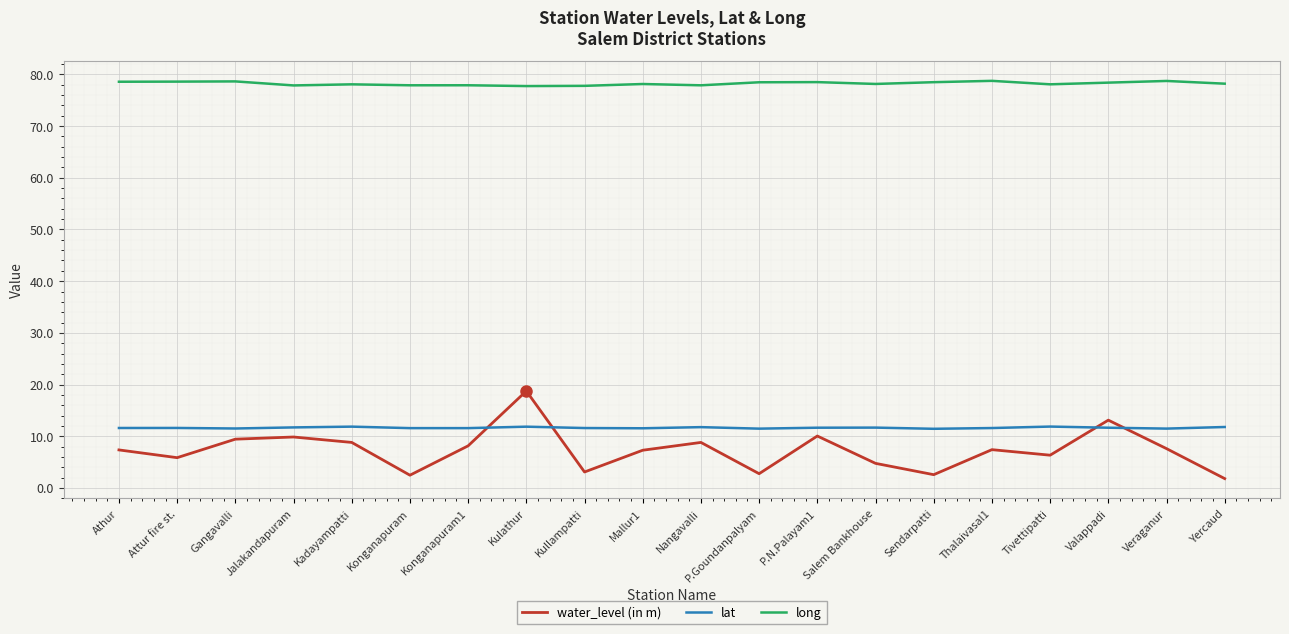

At which label does water_level (in m) first exceed 7?

Athur